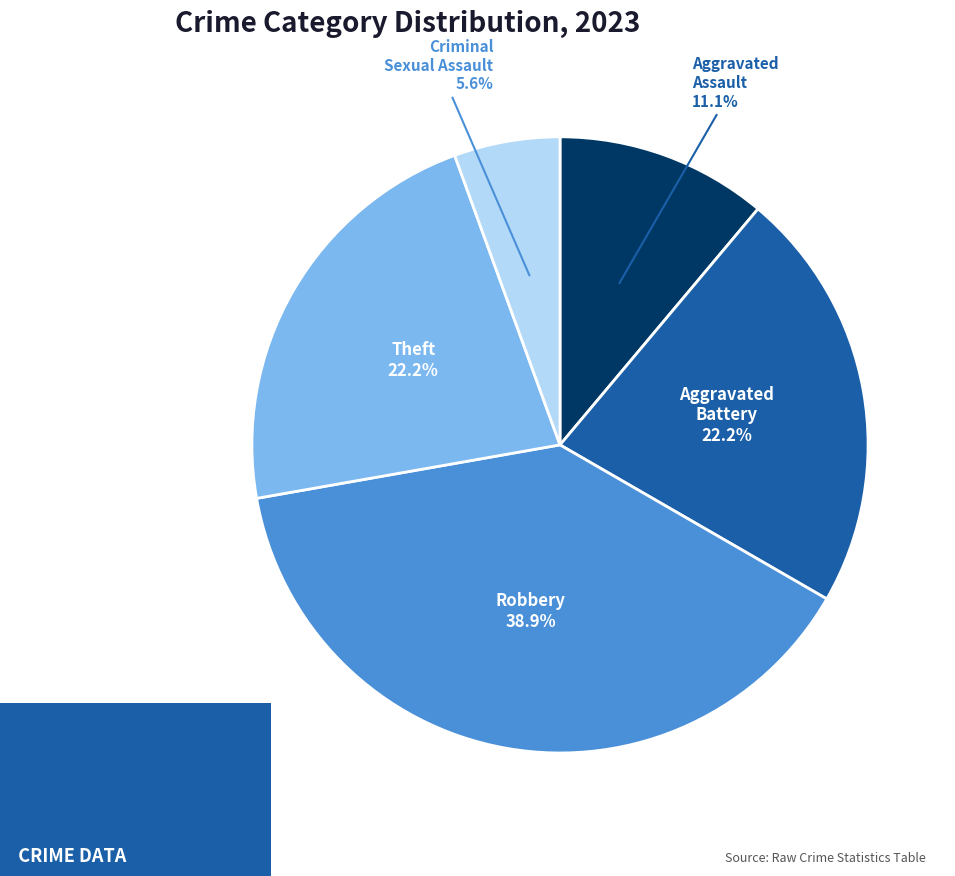

Count the number of slices in the pie.

5